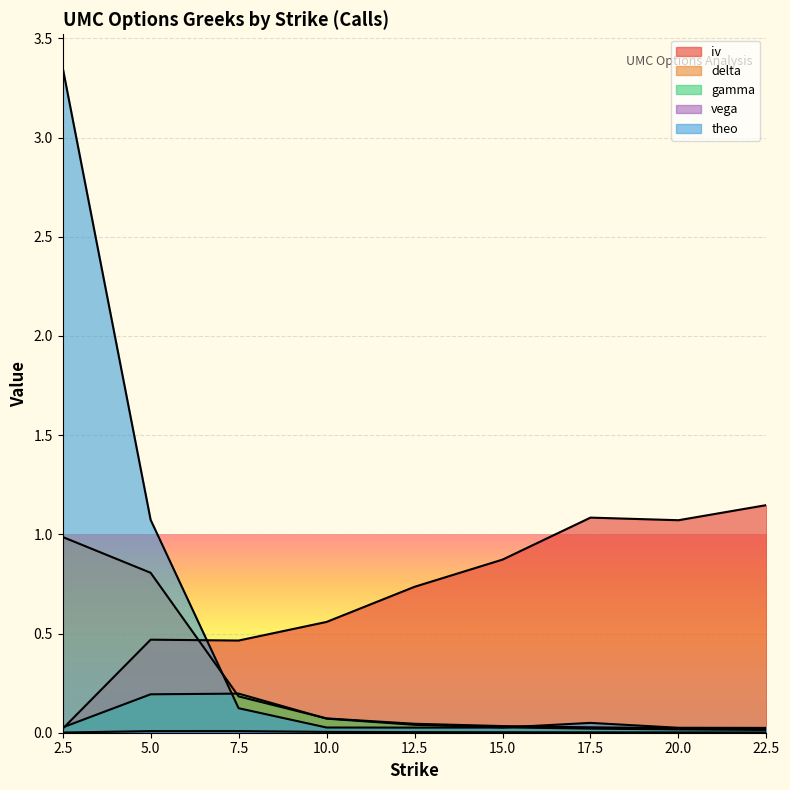

Between 17.5 and 20.0, which series saw the biggest shift?

theo